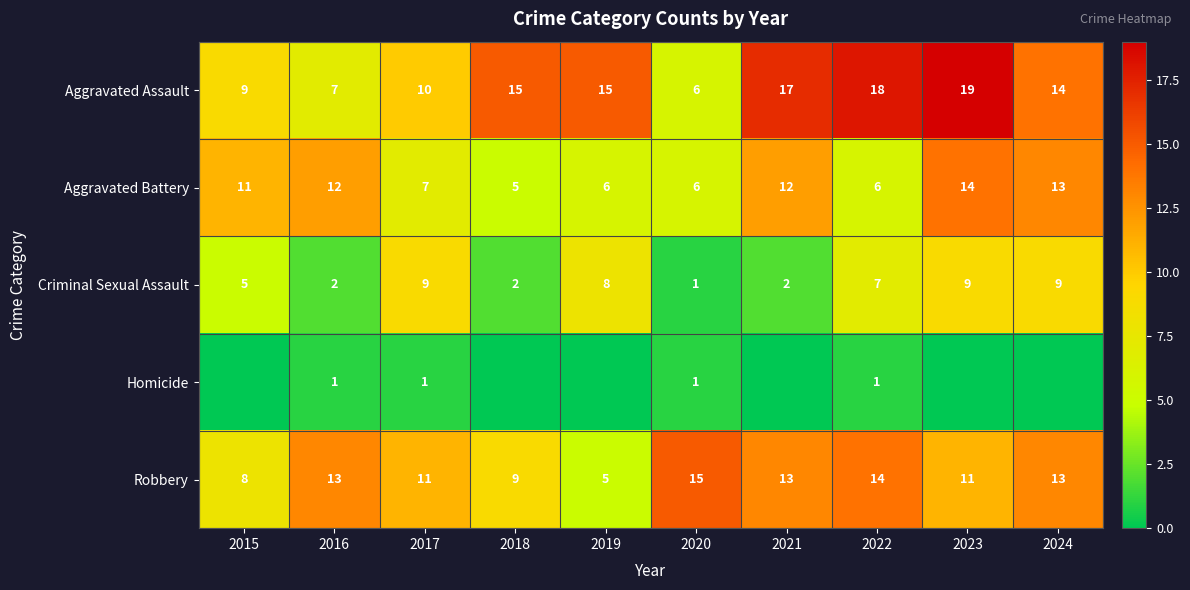

What is the difference between the highest and lowest values at 2017?

10